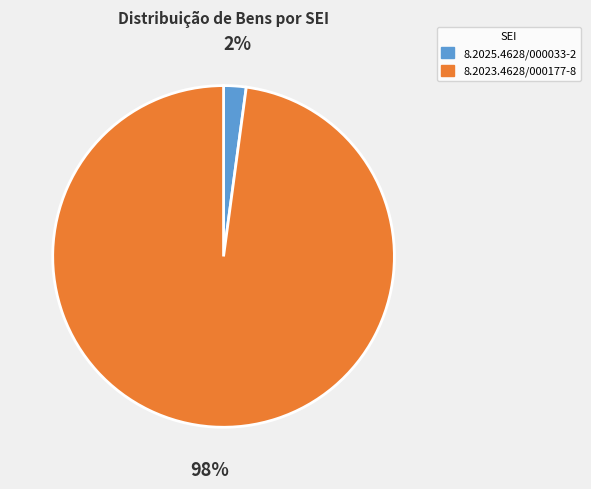

Which slice is the smallest?

8.2025.4628/000033-2